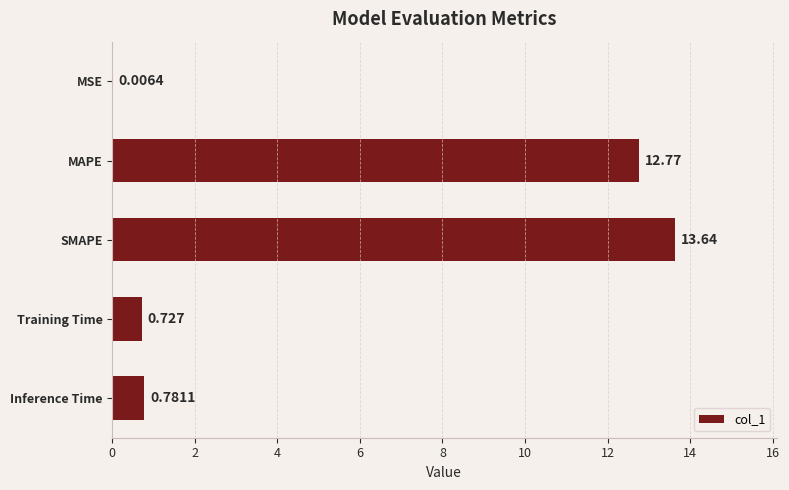

Between MSE and Training Time, which is larger?

Training Time